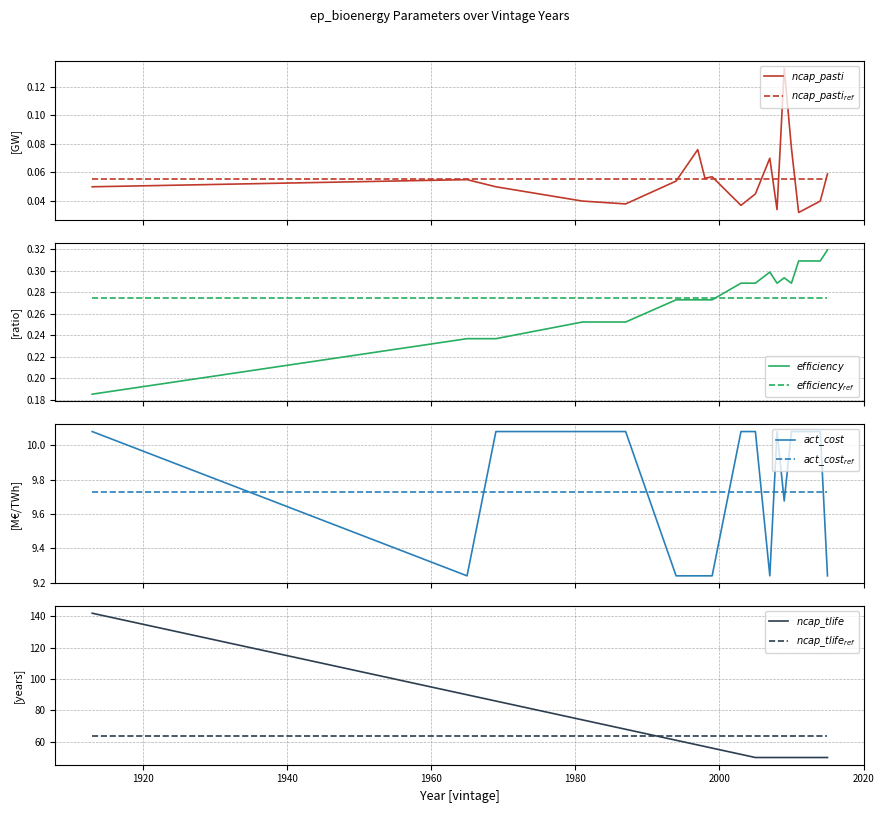

What is the highest value of the efficiency series?

0.3